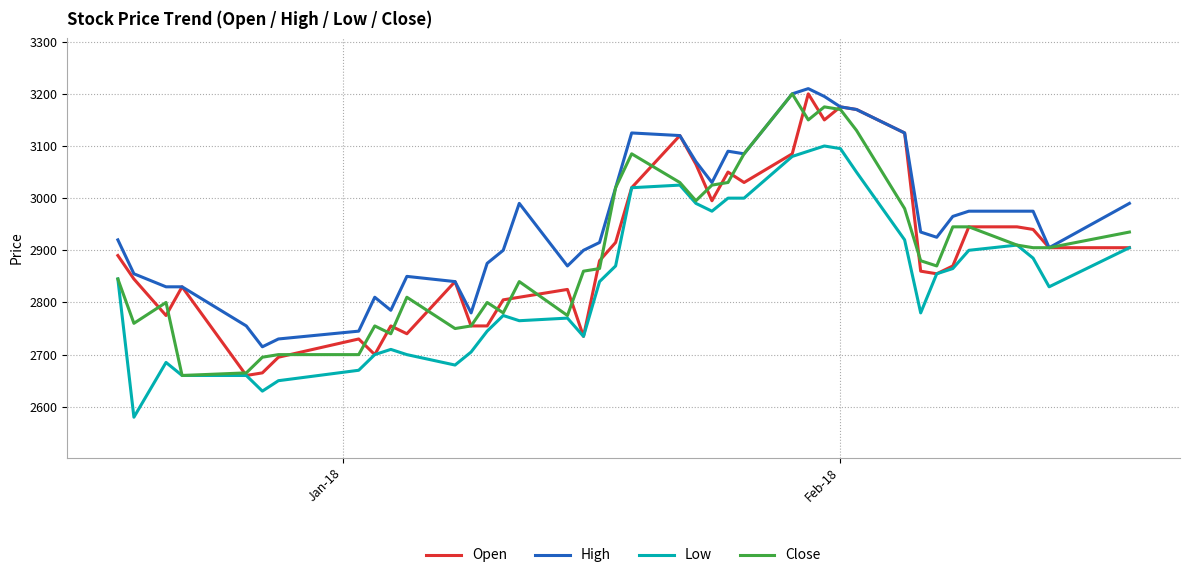

What is the sum of all High values?

118155